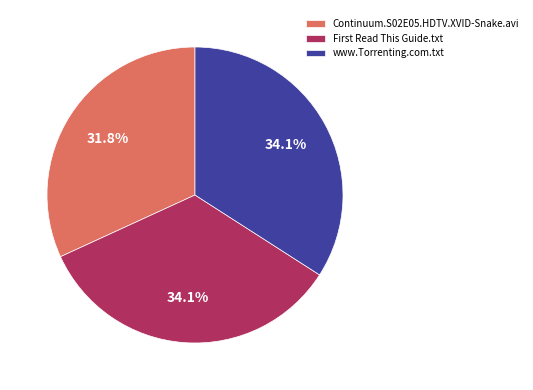

What is the smallest slice in the pie chart?

Continuum.S02E05.HDTV.XVID-Snake.avi